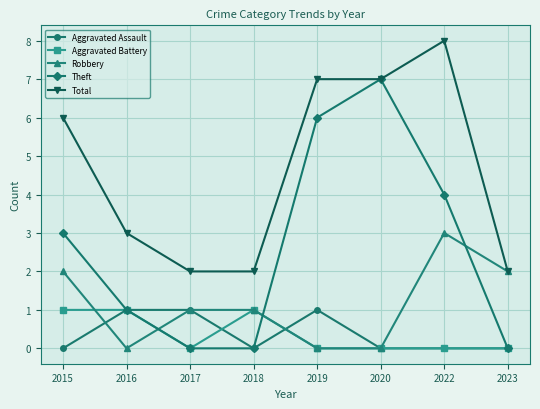

At which category is the sum across all series the highest?

2022